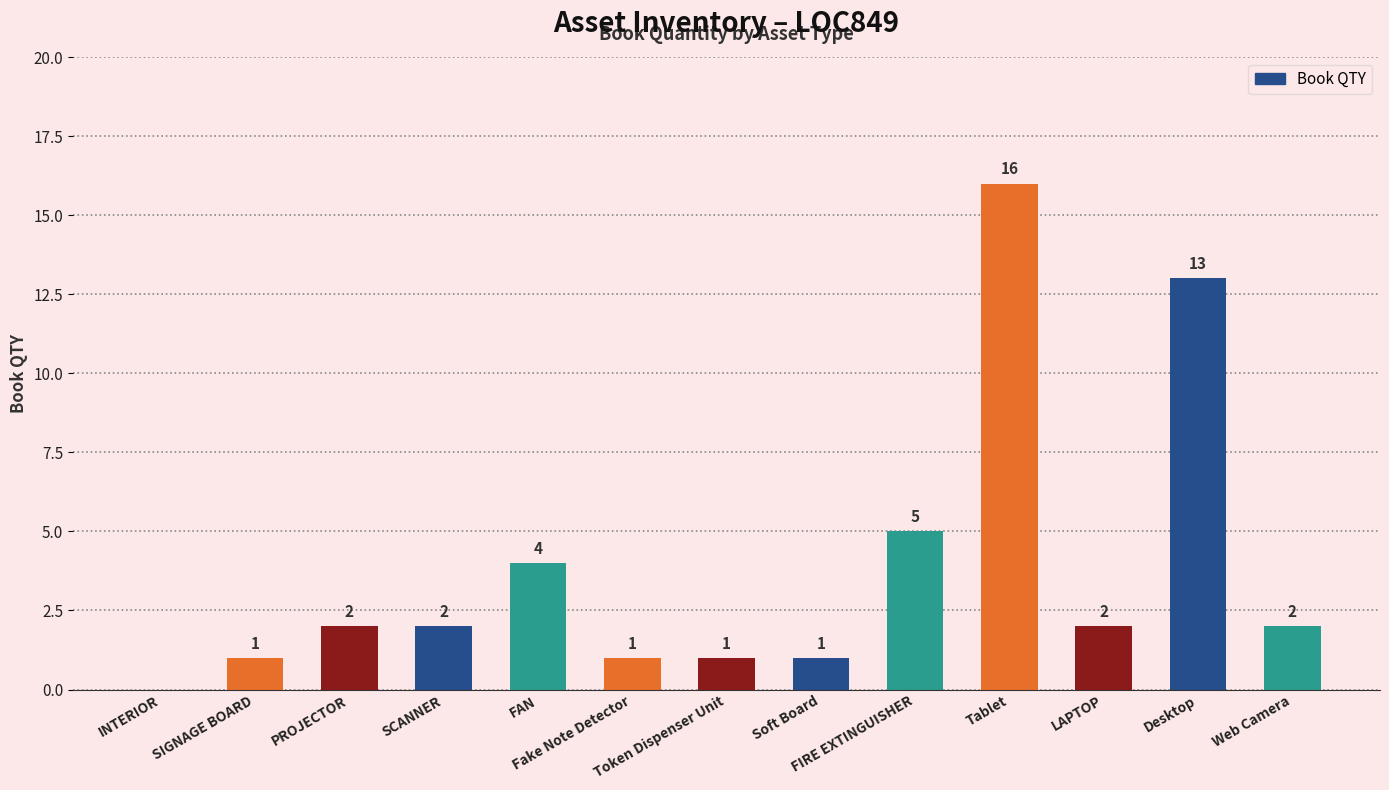

Count the number of data series in this chart.

1